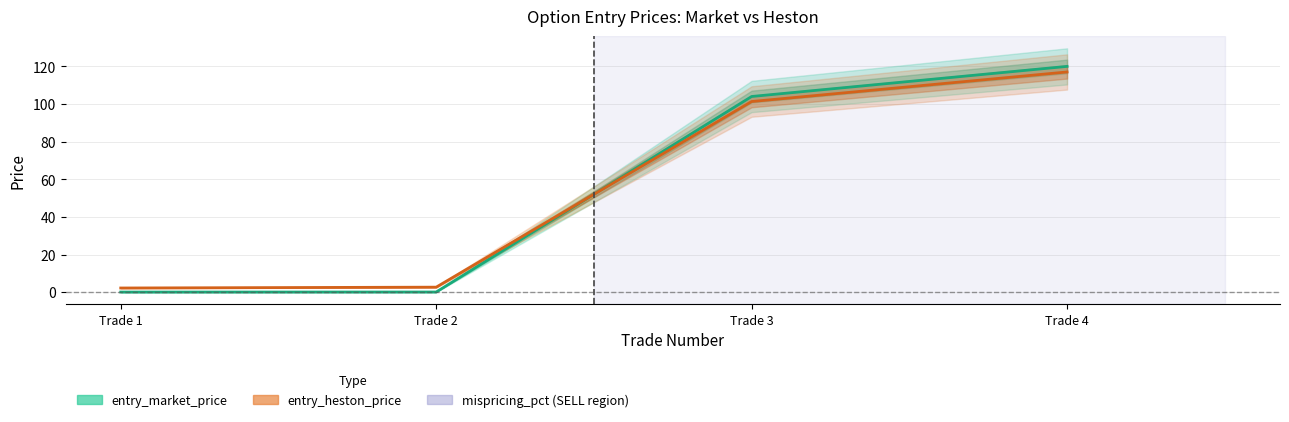

Does the chart have visible grid lines?

Yes